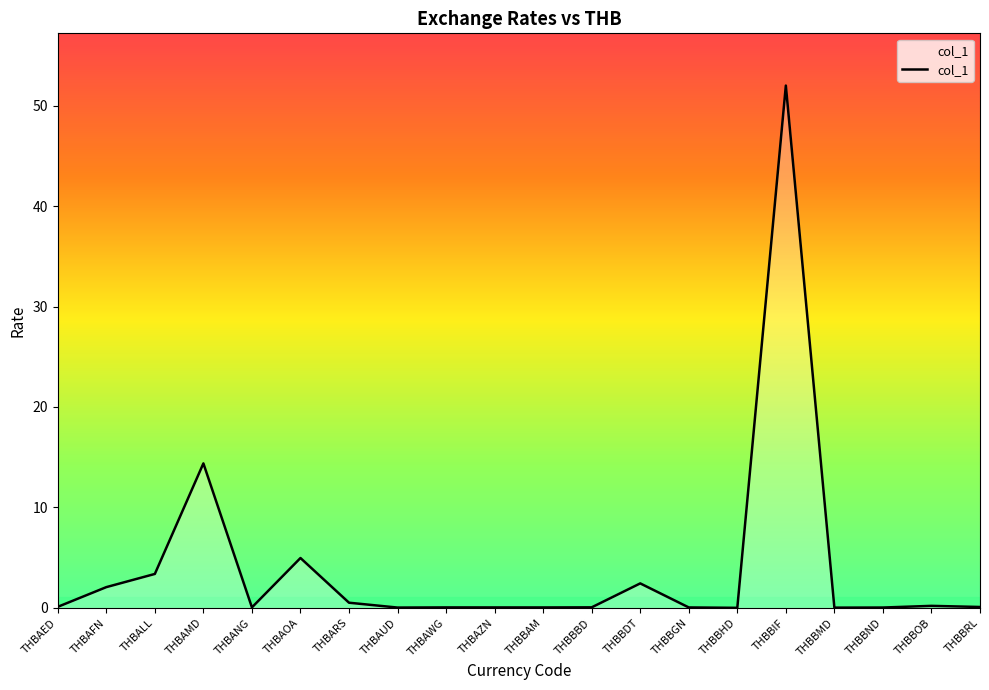

At which category does the data reach its first local valley?

THBANG